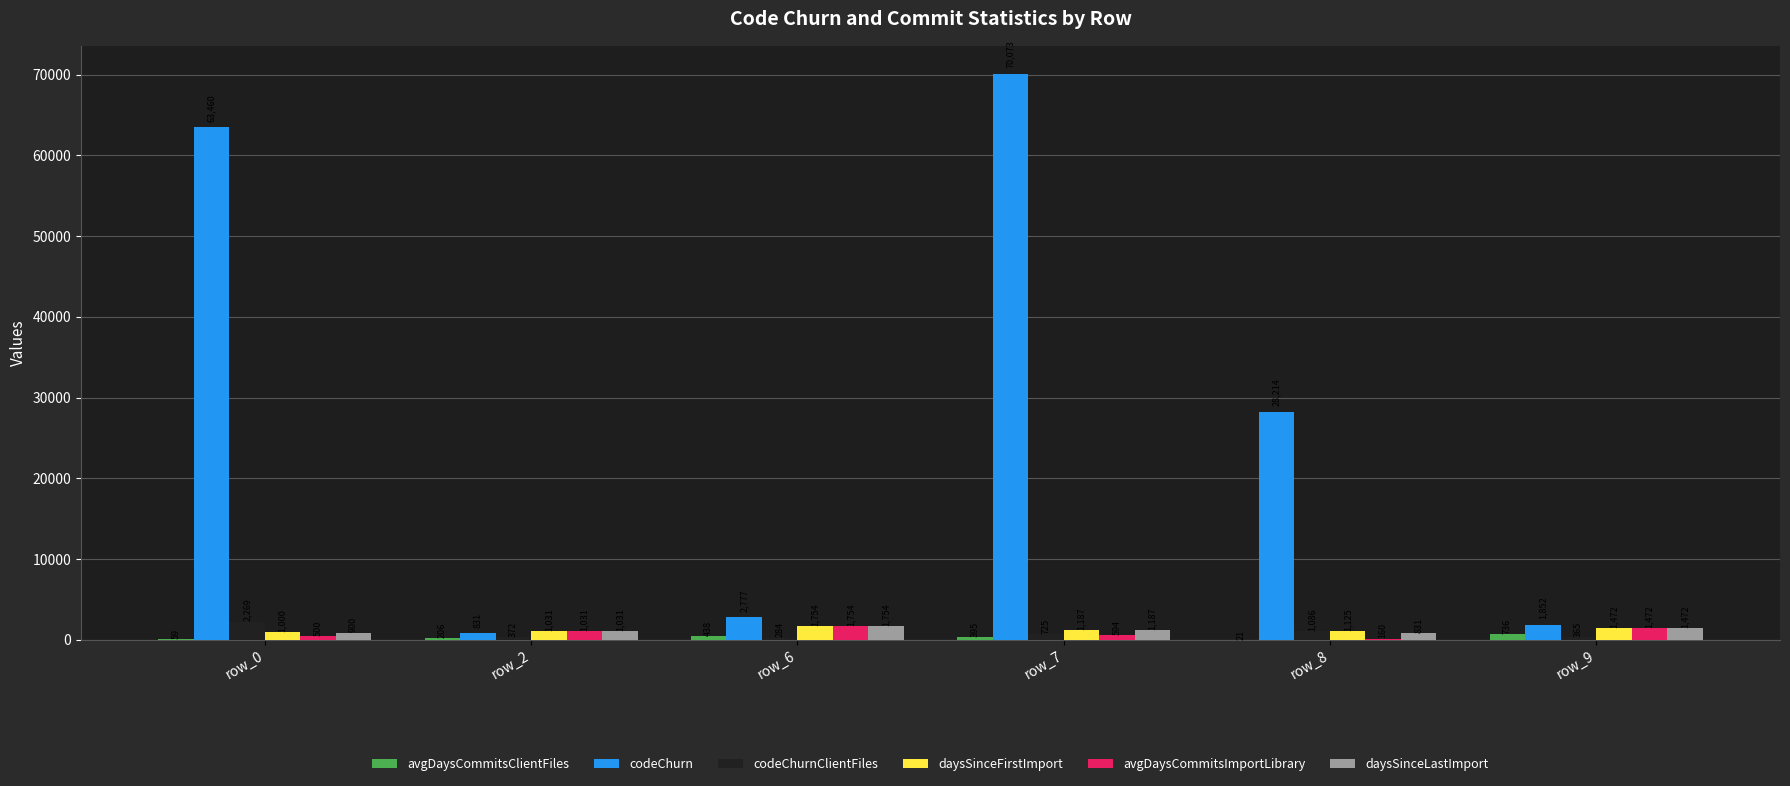

What is the approximate value of avgDaysCommitsImportLibrary at row_2?

1031.0